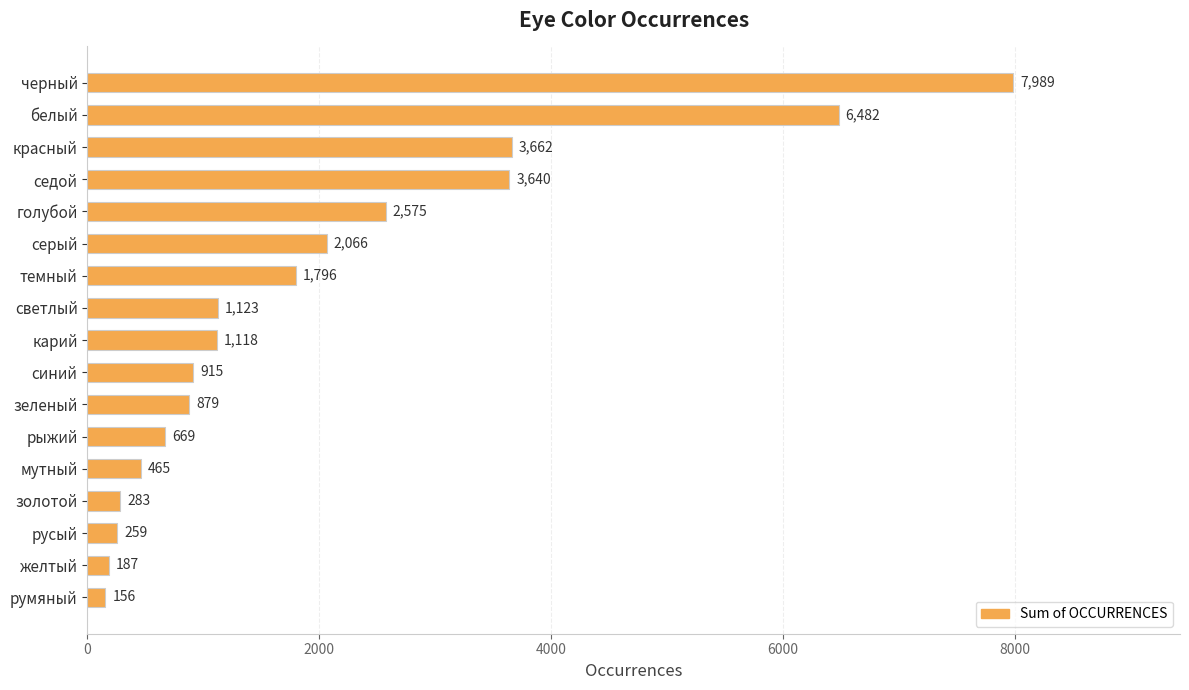

The chart shows a value of 669 at рыжий. True or false?

True